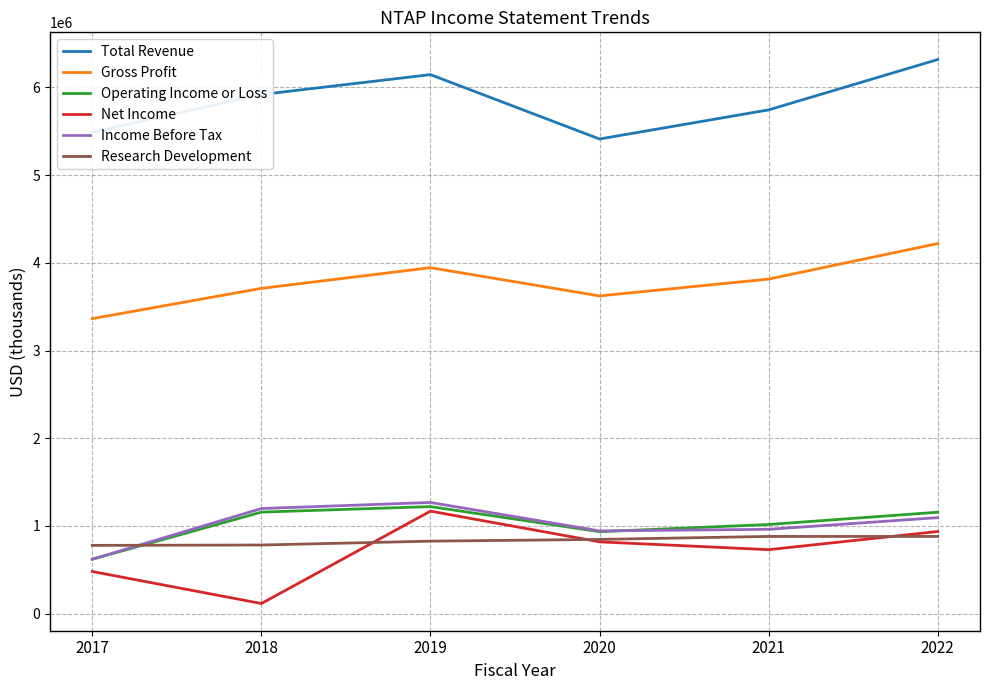

Which series has the largest range (max minus min)?

Net Income